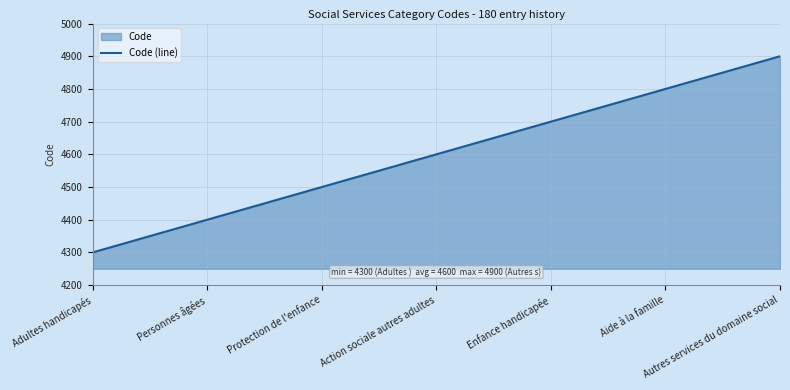

What is the label of the 2nd point from the left?

Personnes âgées